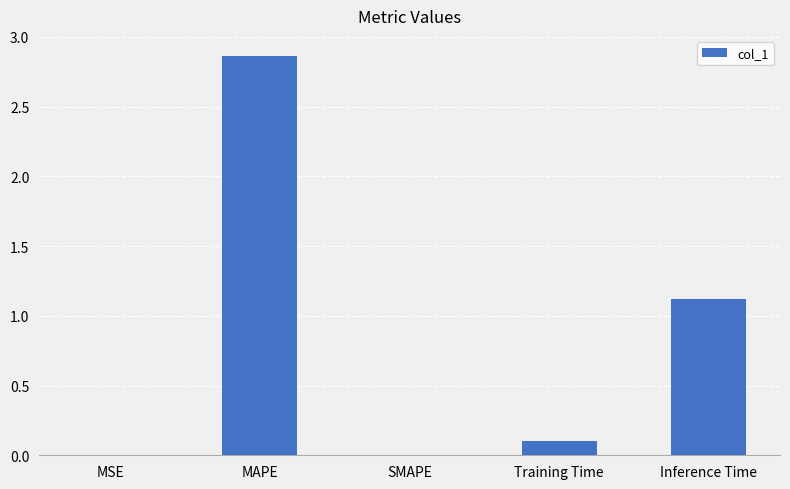

Count the number of data series in this chart.

1